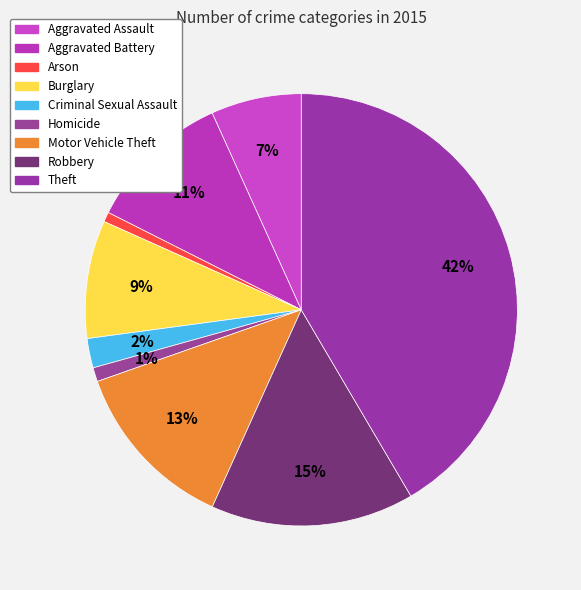

Rank the categories by value from lowest to highest.

Arson, Homicide, Criminal Sexual Assault, Aggravated Assault, Burglary, Aggravated Battery, Motor Vehicle Theft, Robbery, Theft